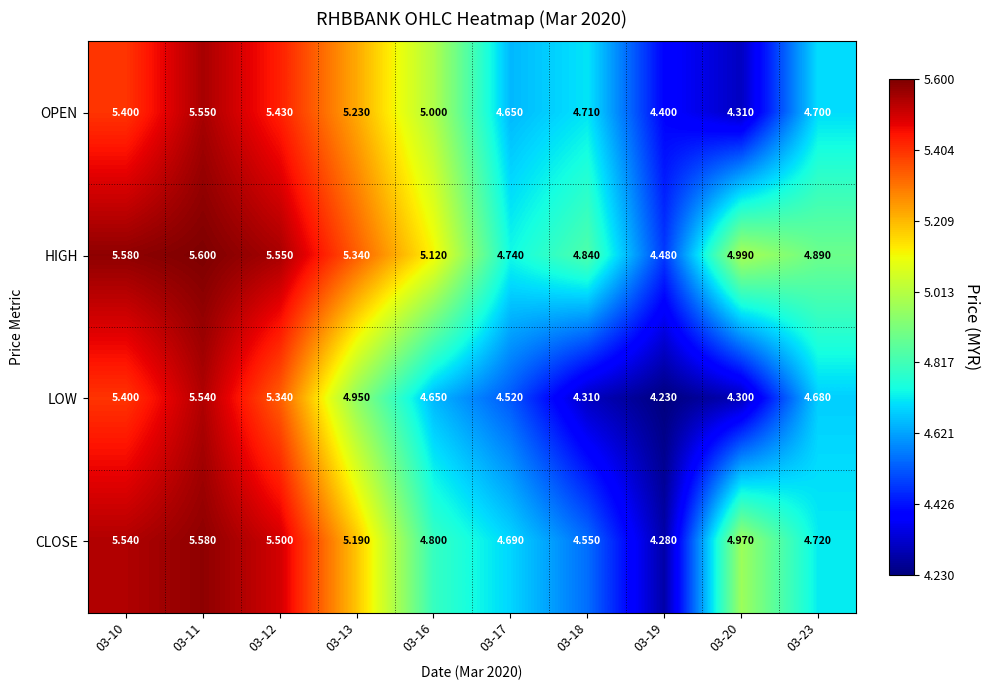

List the series in order of their peak value, highest first.

HIGH, CLOSE, OPEN, LOW